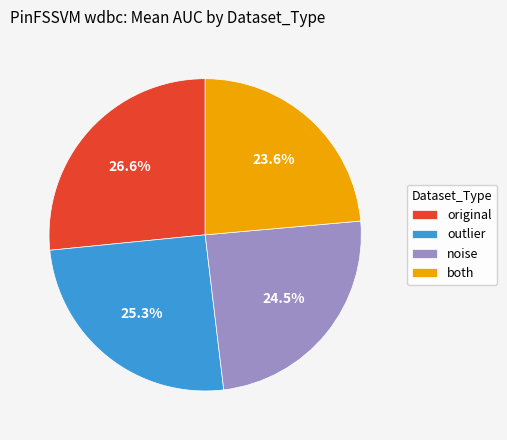

To the nearest percent, what is the average slice percentage?

25%